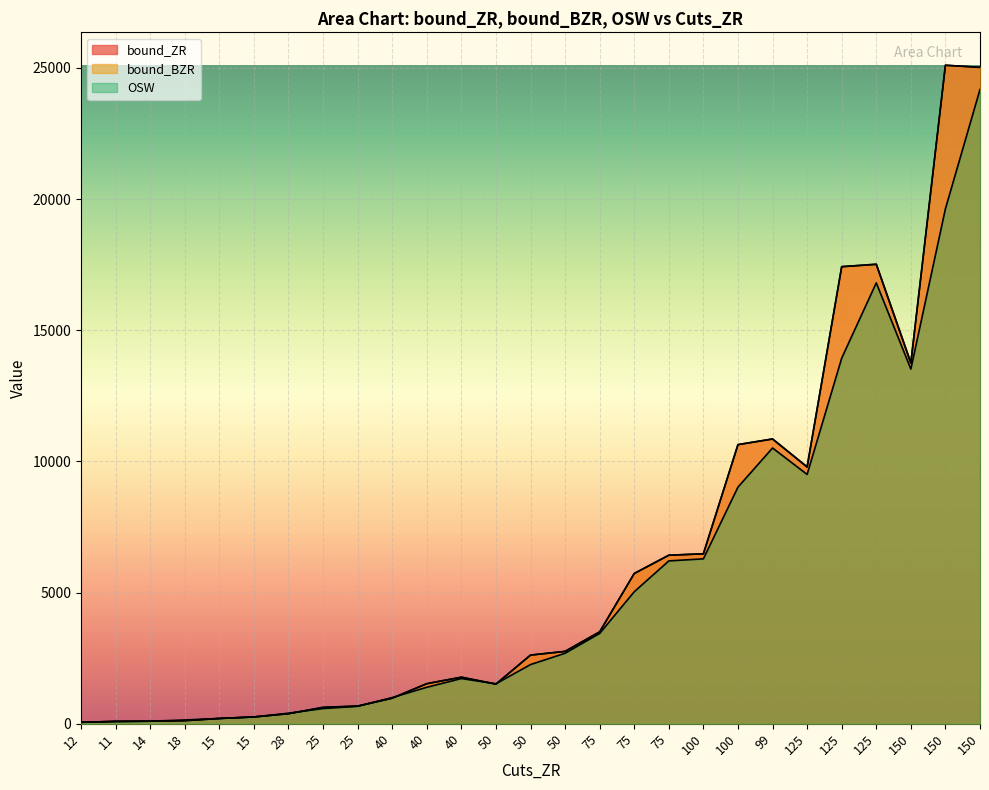

What value does the OSW series have at 75?

3440.2